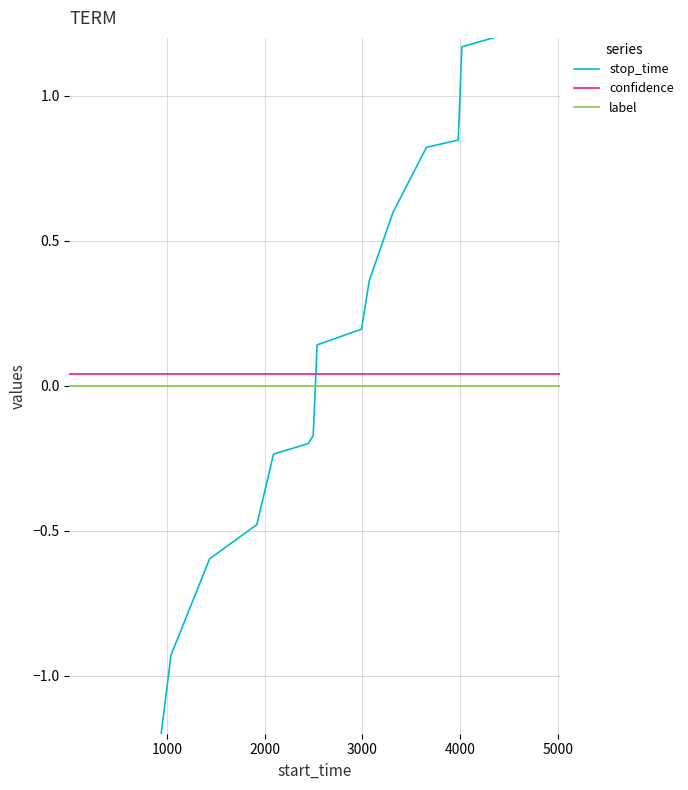

True or false: label and confidence cross at least once.

False